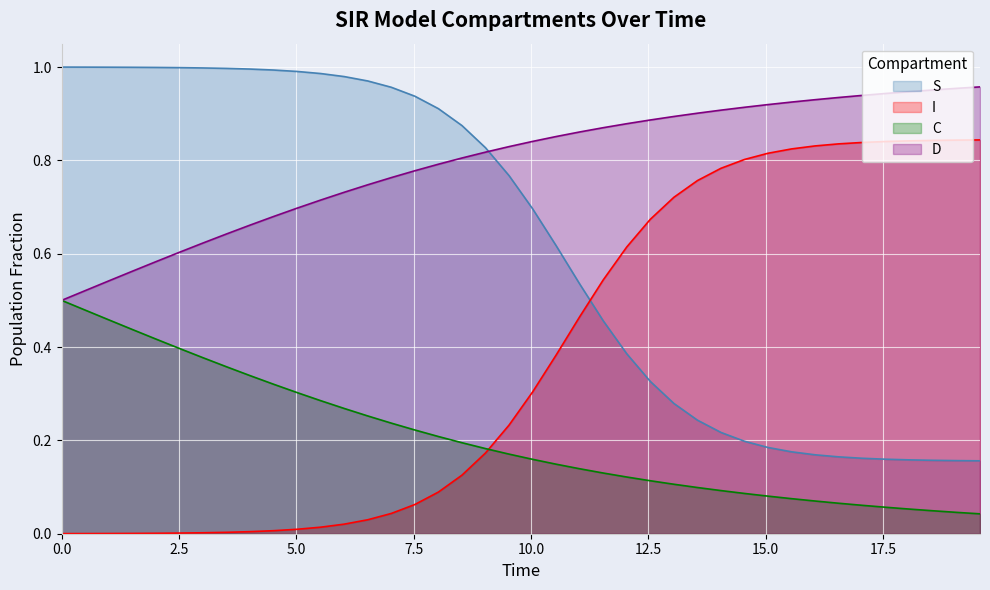

What are all the series names shown in the legend?

S, I, C, D